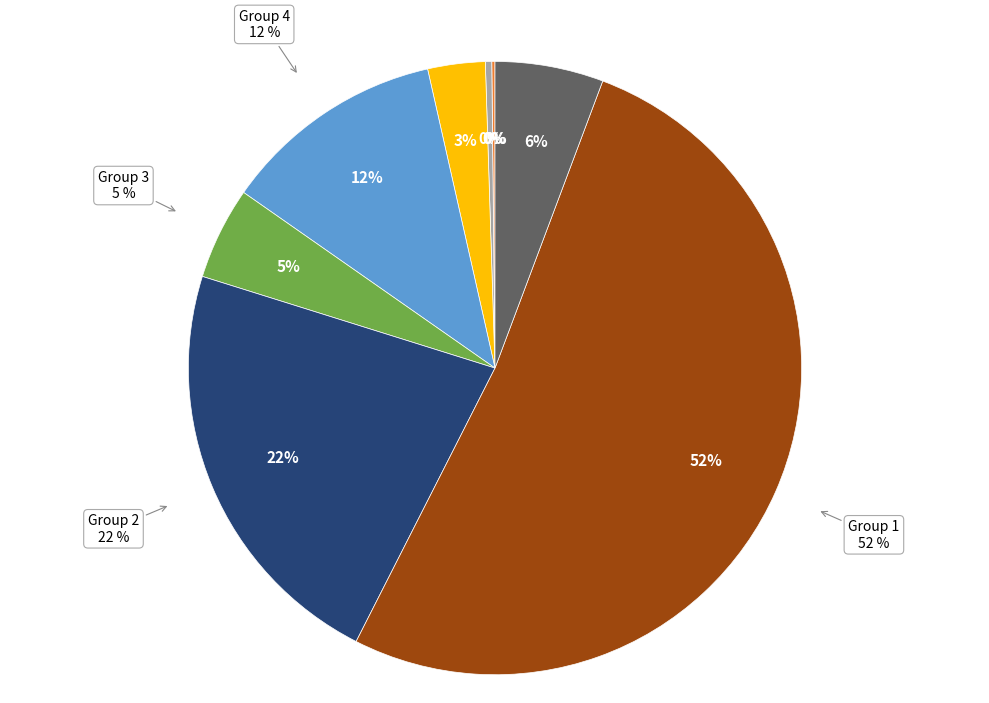

Does 7 account for over 50% of the chart?

No